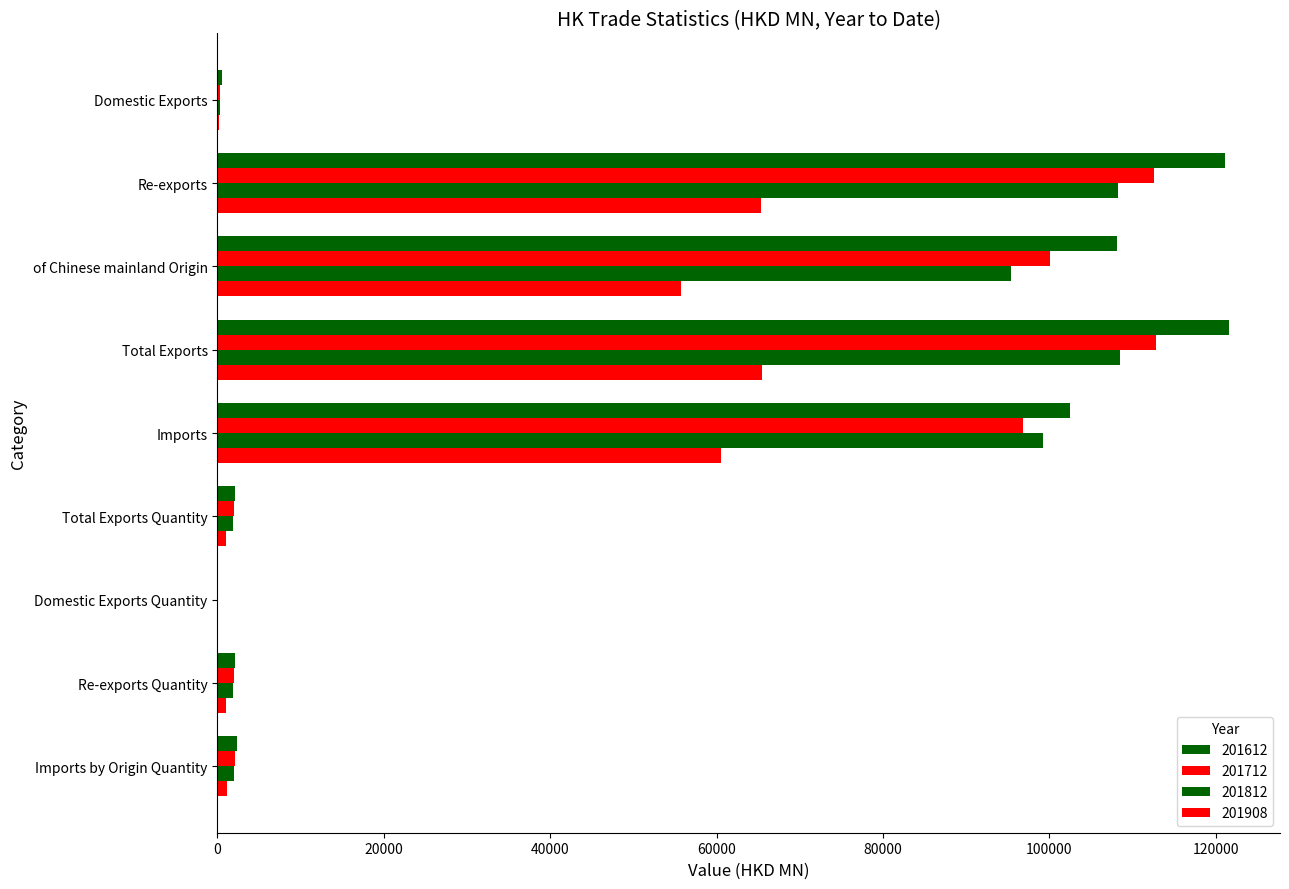

True or false: 201908 has a value of 1136.3 at Imports by Origin Quantity.

True